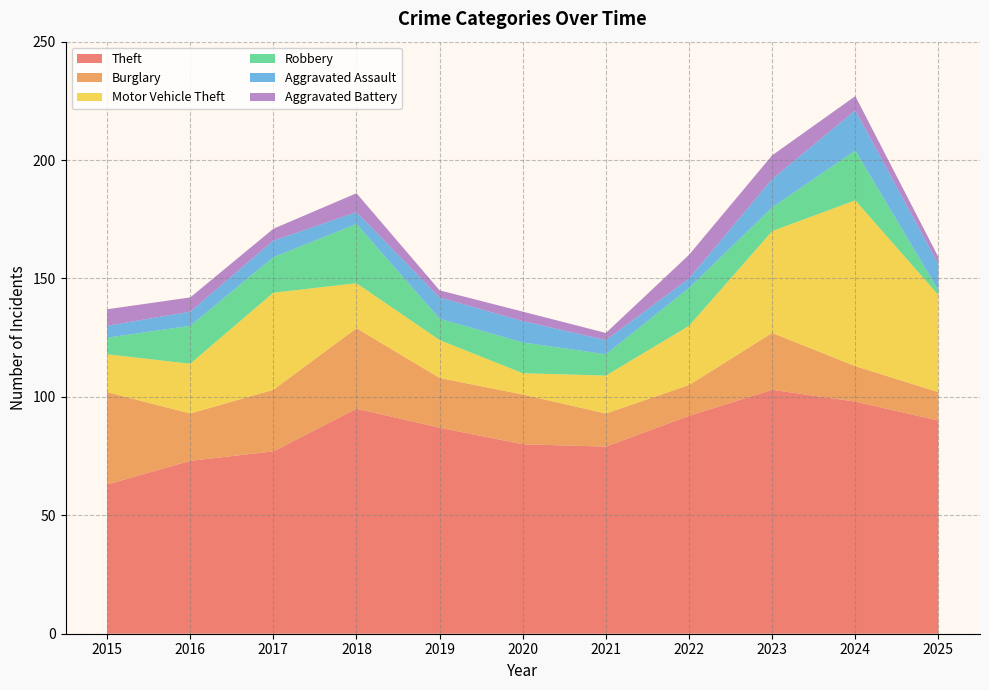

Reading left to right, transcribe all the data shown in this chart.

Theft: 2015=63	2016=73	2017=77	2018=95	2019=87	2020=80	2021=79	2022=92	2023=103	2024=98	2025=90
Burglary: 2015=39	2016=20	2017=26	2018=34	2019=21	2020=21	2021=14	2022=13	2023=24	2024=15	2025=12
Motor Vehicle Theft: 2015=16	2016=21	2017=41	2018=19	2019=16	2020=9	2021=16	2022=25	2023=43	2024=70	2025=41
Robbery: 2015=7	2016=16	2017=15	2018=25	2019=9	2020=13	2021=9	2022=16	2023=10	2024=21	2025=2
Aggravated Assault: 2015=5	2016=6	2017=7	2018=5	2019=9	2020=9	2021=6	2022=4	2023=12	2024=17	2025=11
Aggravated Battery: 2015=7	2016=6	2017=5	2018=8	2019=3	2020=4	2021=3	2022=10	2023=10	2024=6	2025=3